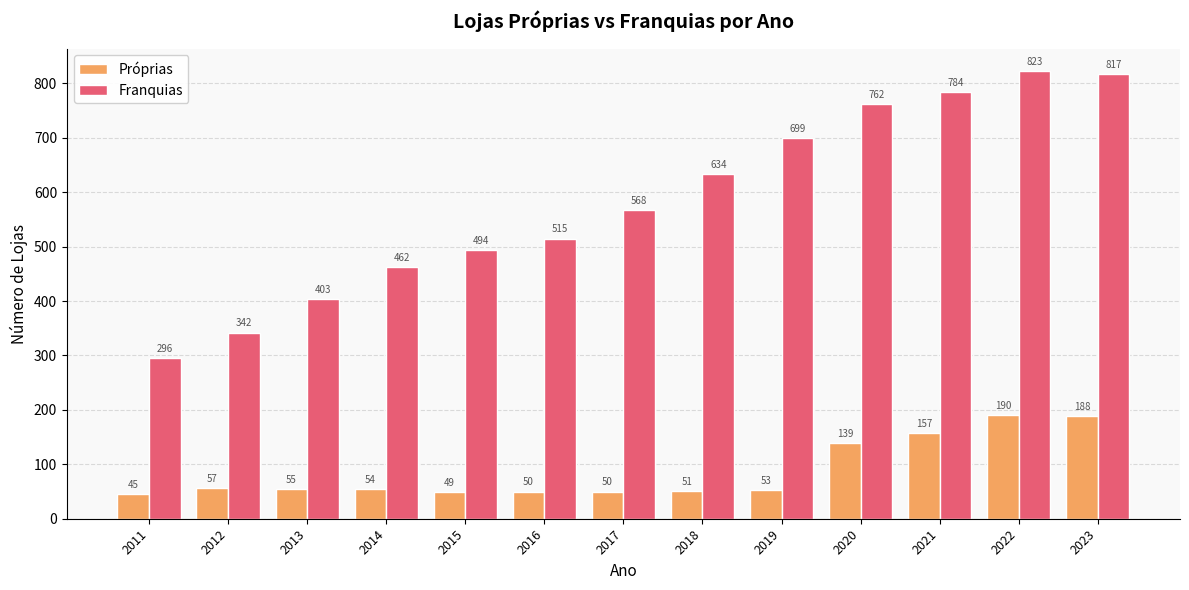

Reading right to left, what are all the values shown in this chart?

Próprias: 188	190	157	139	53	51	50	50	49	54	55	57	45
Franquias: 817	823	784	762	699	634	568	515	494	462	403	342	296